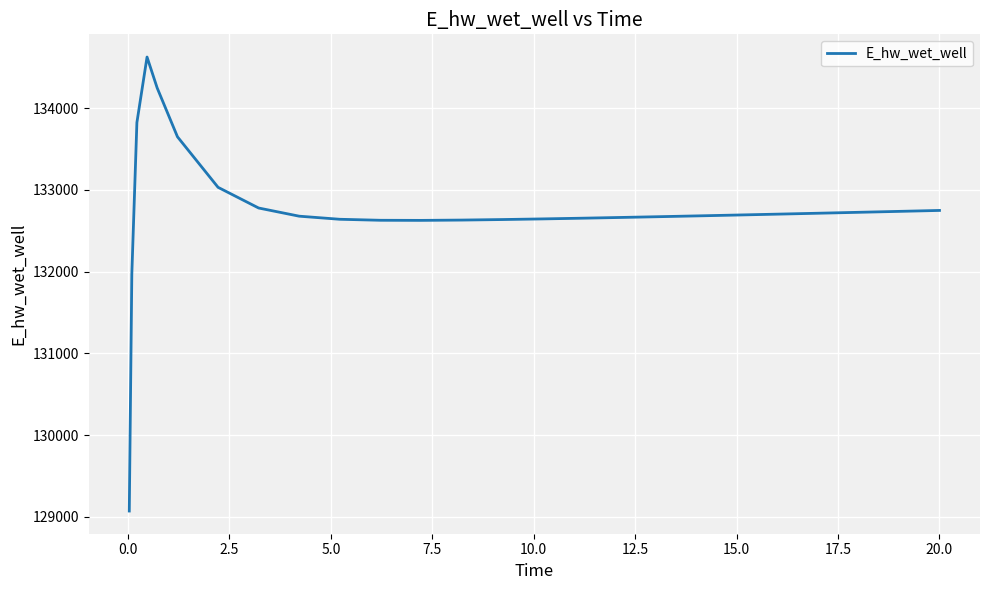

What is the maximum value shown in the chart?

134627.1